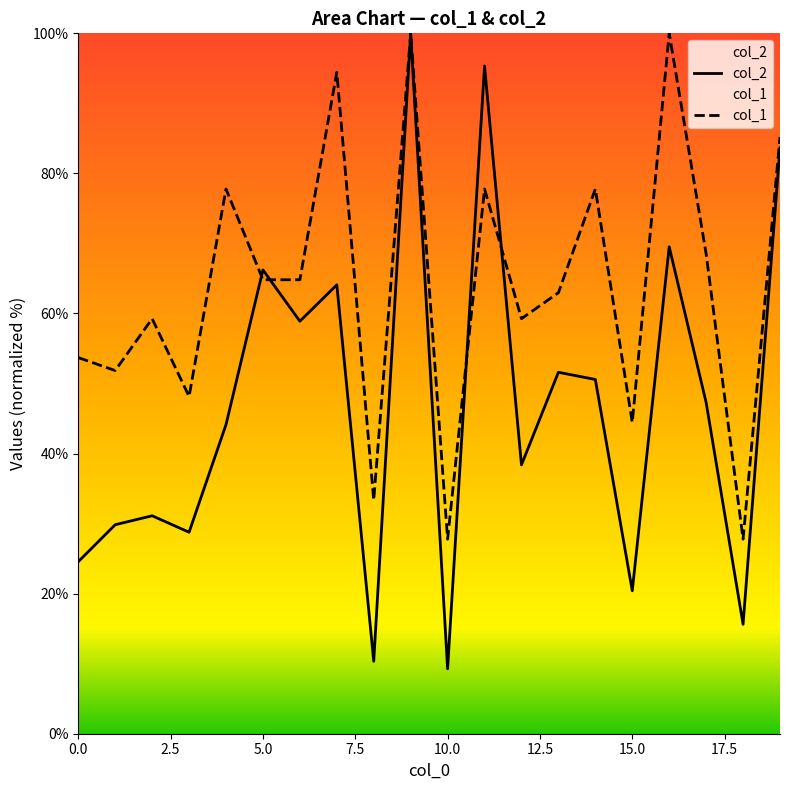

How many lines are shown in the chart?

2